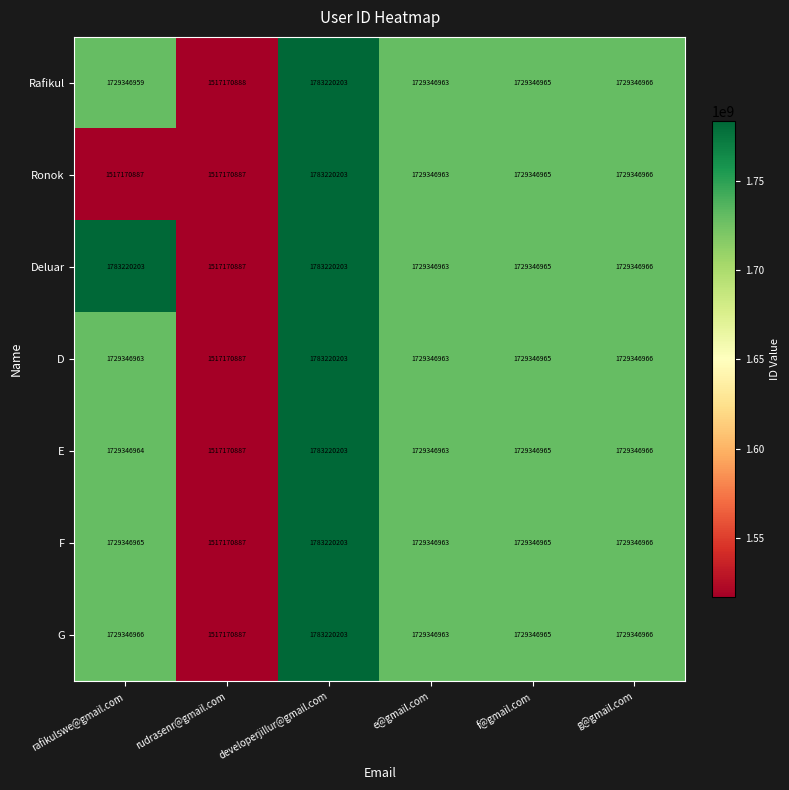

The value of G at rudrasenr@gmail.com is 2349330121. True or false?

False